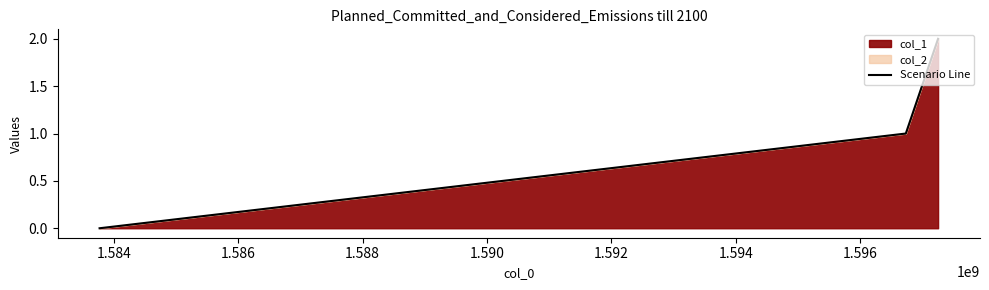

How many data points are less than 1?

1